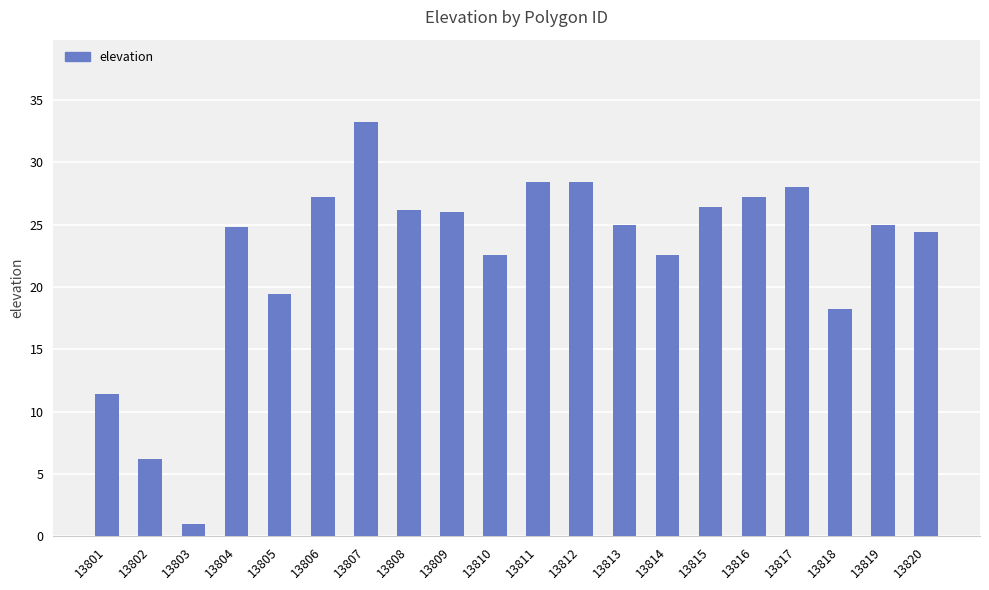

What is the difference between the maximum and minimum values?

32.2